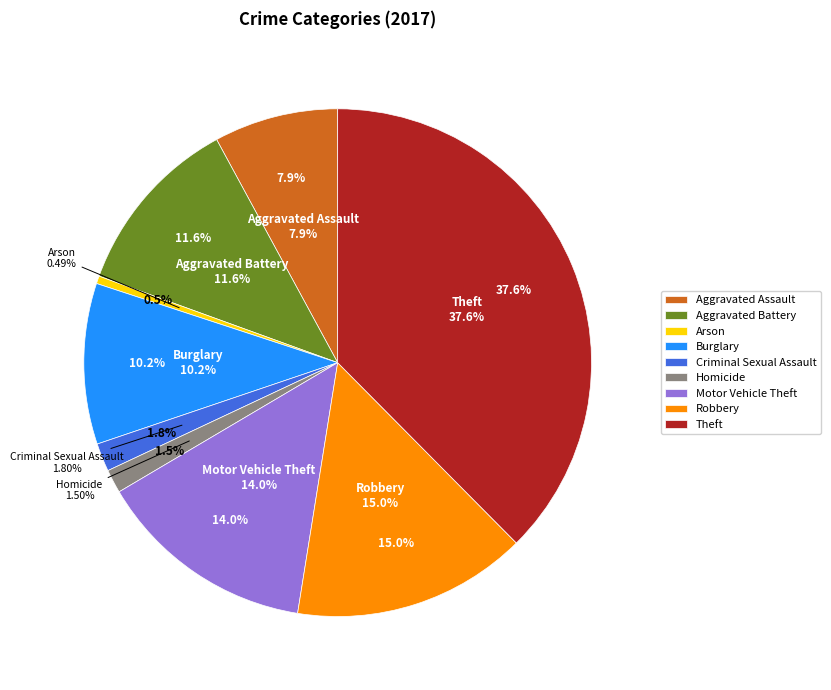

To the nearest percent, what is the combined percentage of Burglary and Motor Vehicle Theft?

24%